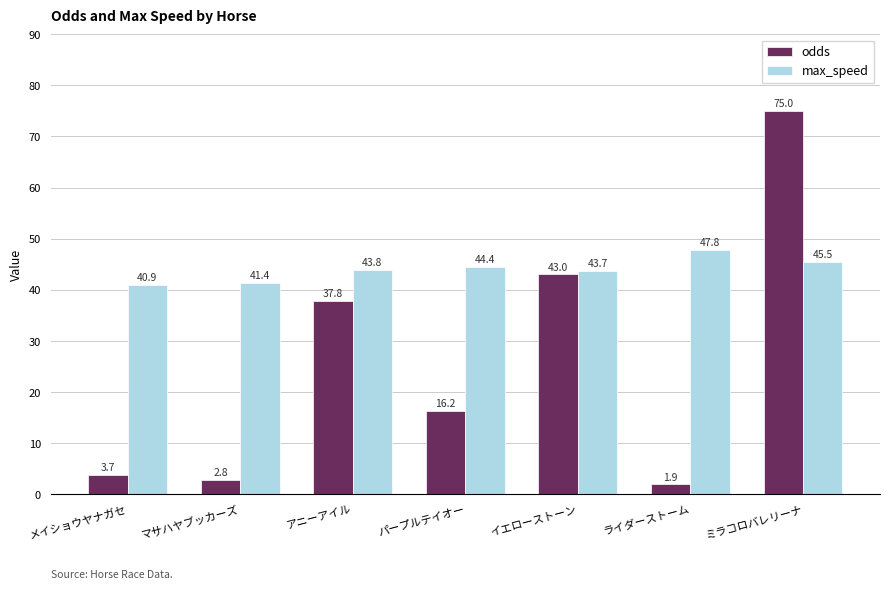

How many values in the max_speed series are below 43?

2